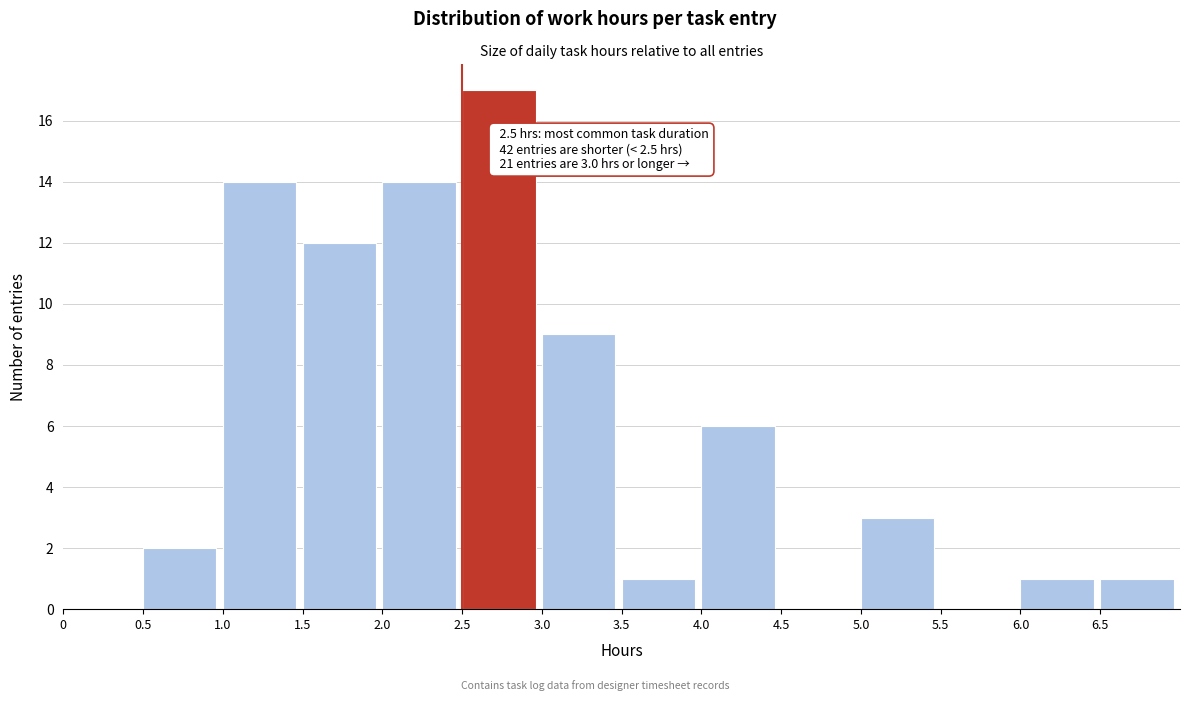

Which range on the x-axis has the tallest bar?

2.5 to 3.0